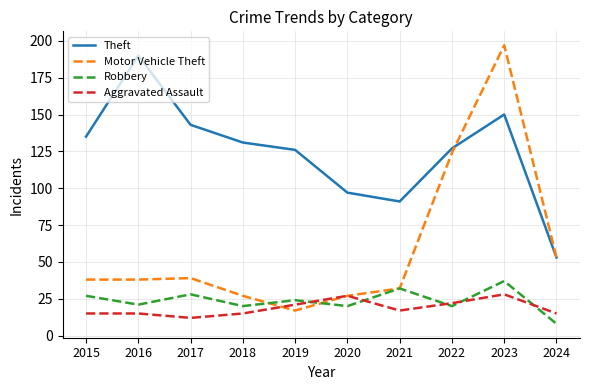

How many lines are shown in the chart?

4